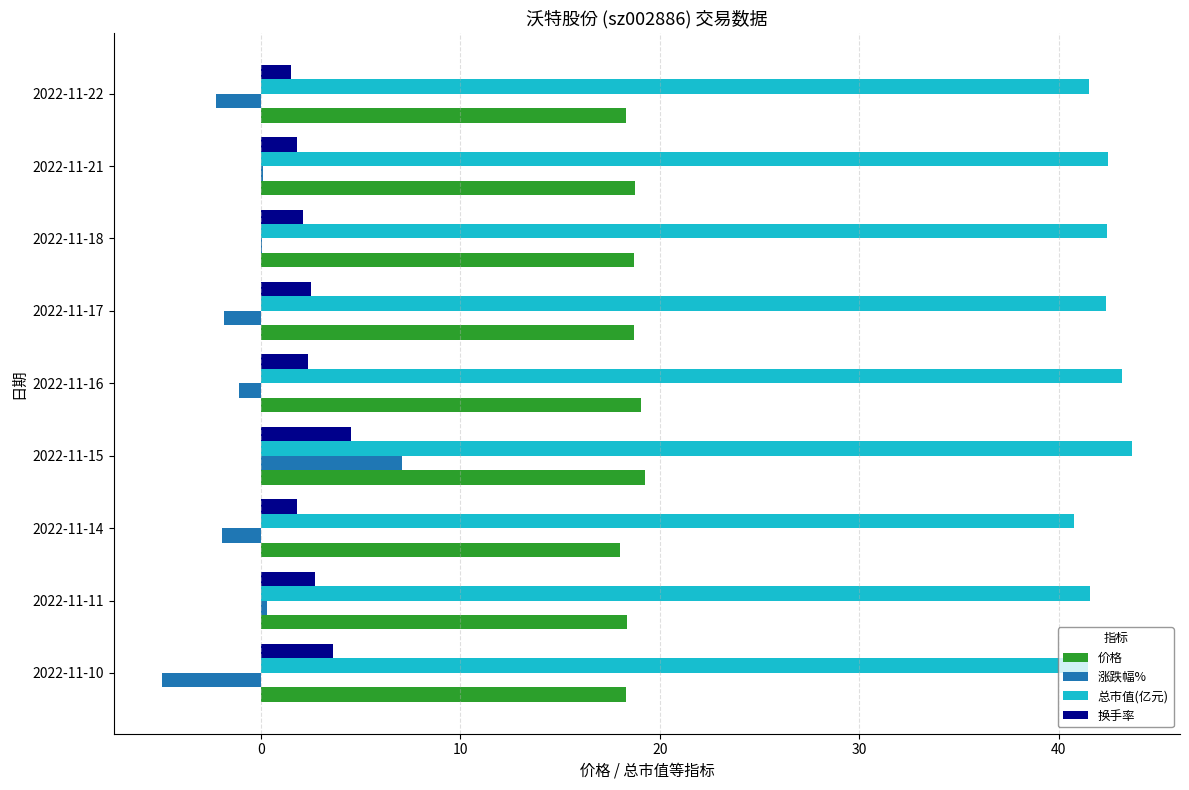

Between 2022-11-10 and 2022-11-15, which series saw the biggest shift?

涨跌幅%